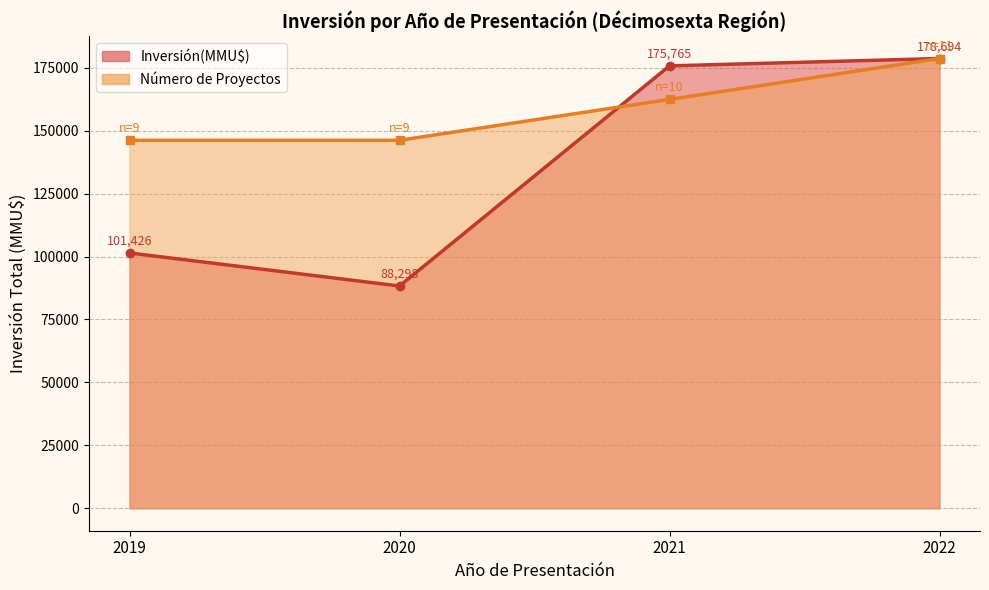

What is the difference between the maximum and minimum values in the Conteo series?

1